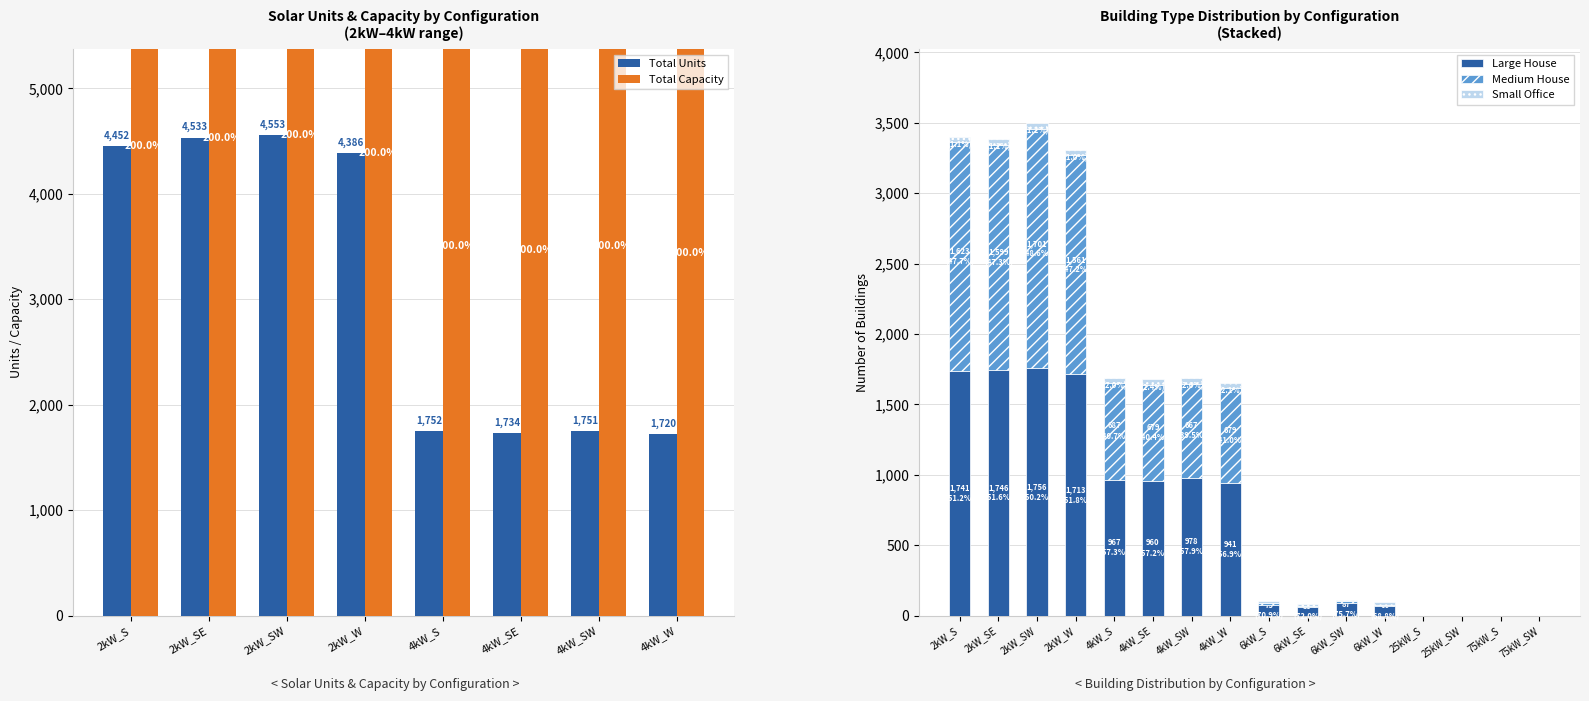

Are the bars horizontal?

No